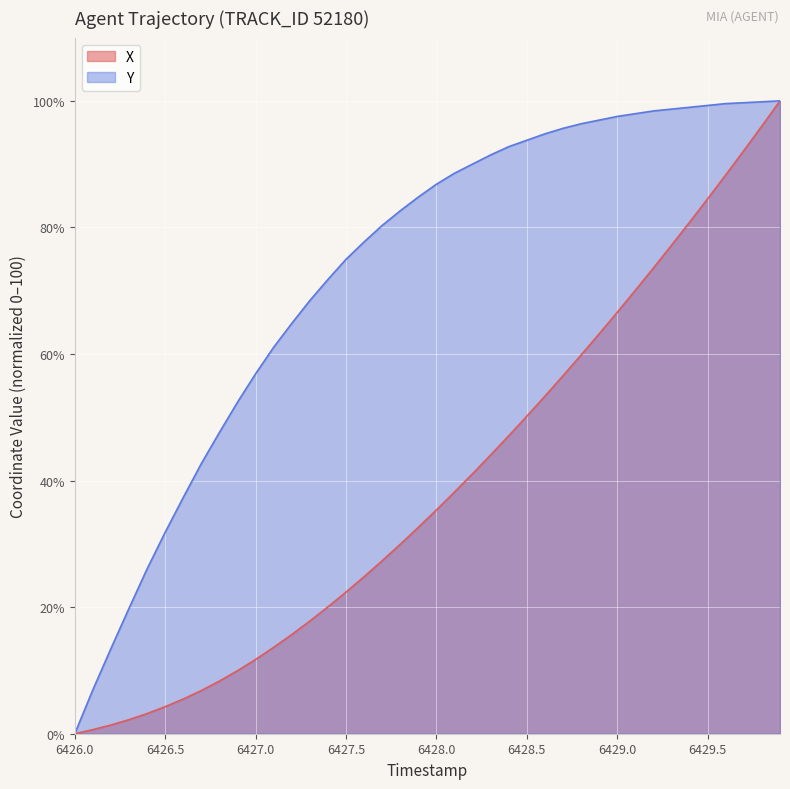

What is the difference between the second highest and second lowest values in the X series?

95.4